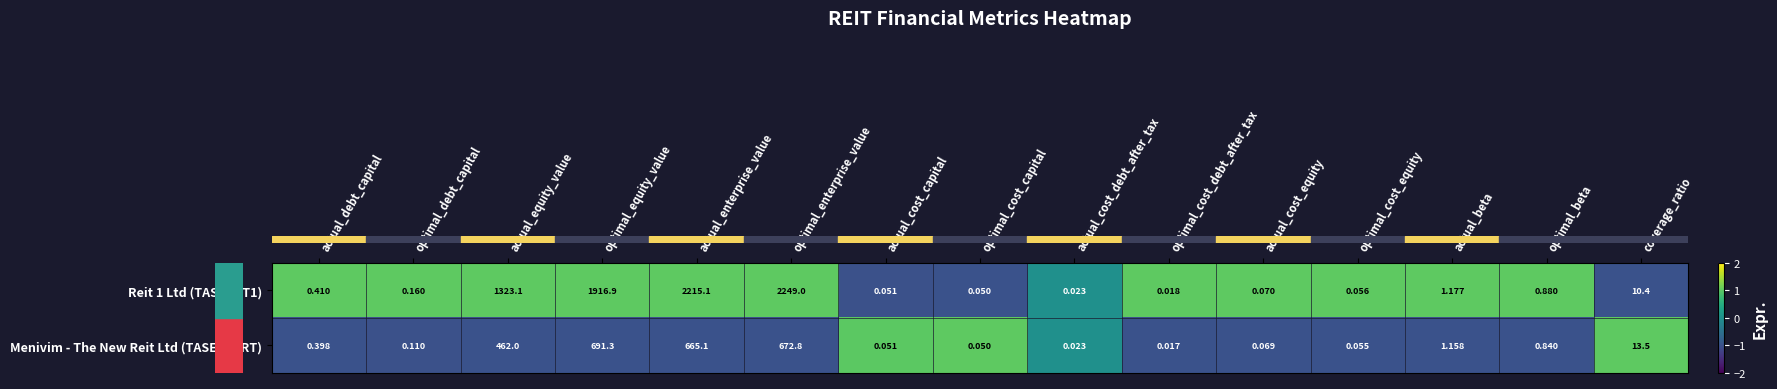

At which category is the sum across all series the highest?

optimal_enterprise_value